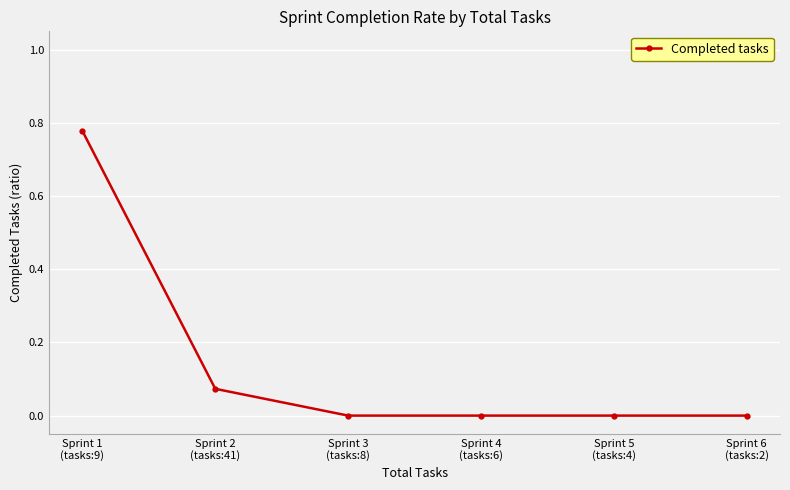

What is the sum of all values?

0.9